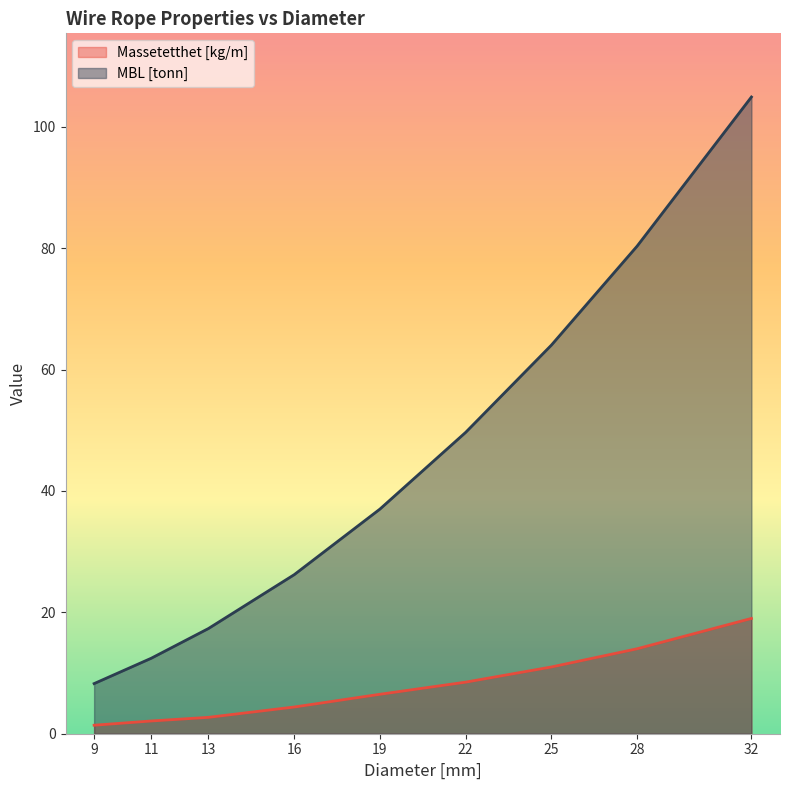

How many values in the MBL [tonn] series are below 37?

4